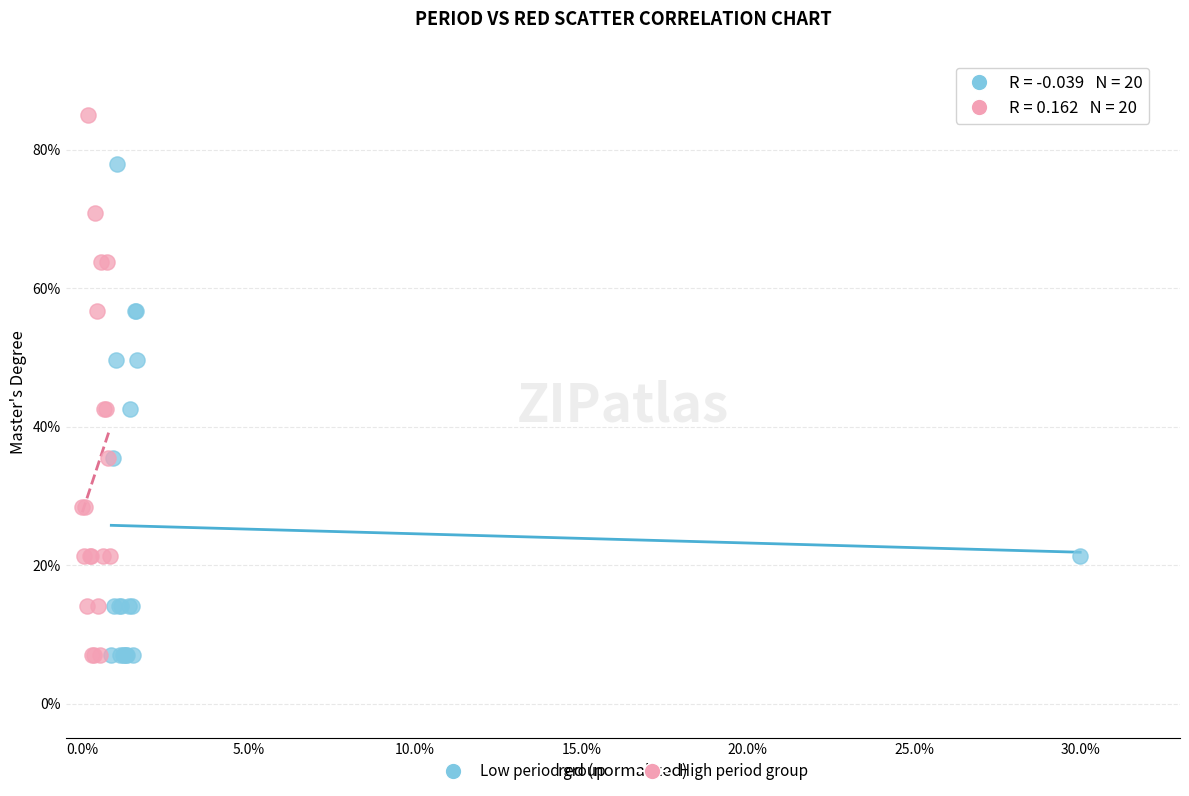

Which series has the largest Y range (max minus min)?

High period group